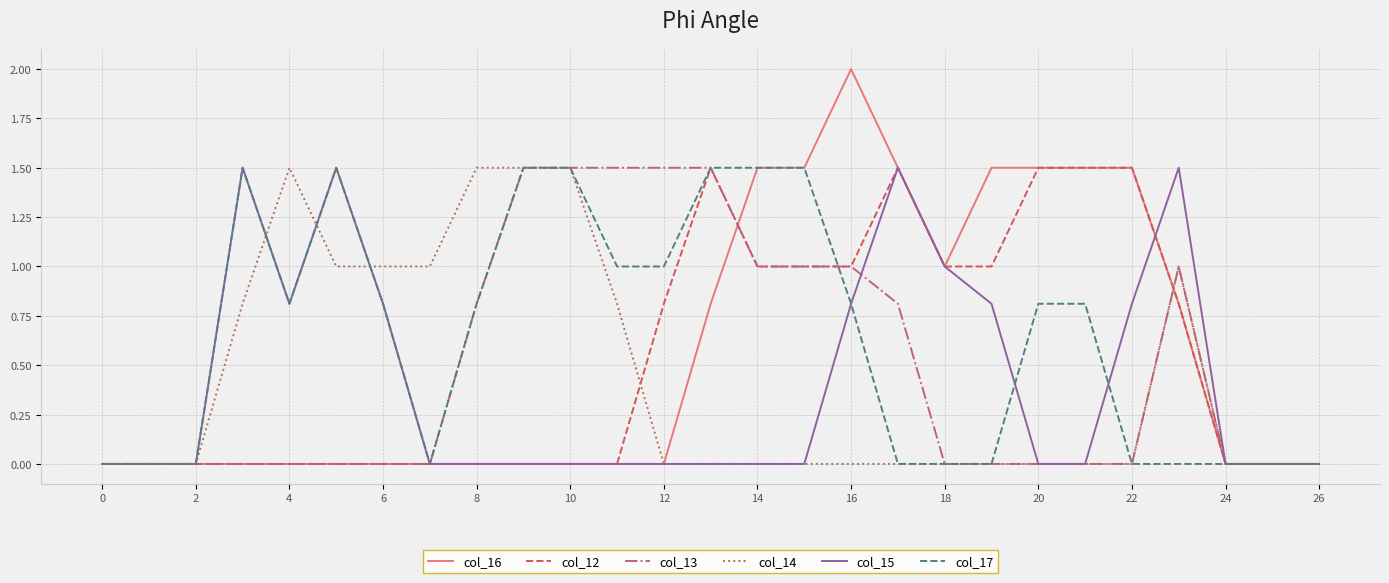

Which series has the widest spread of values?

col_16